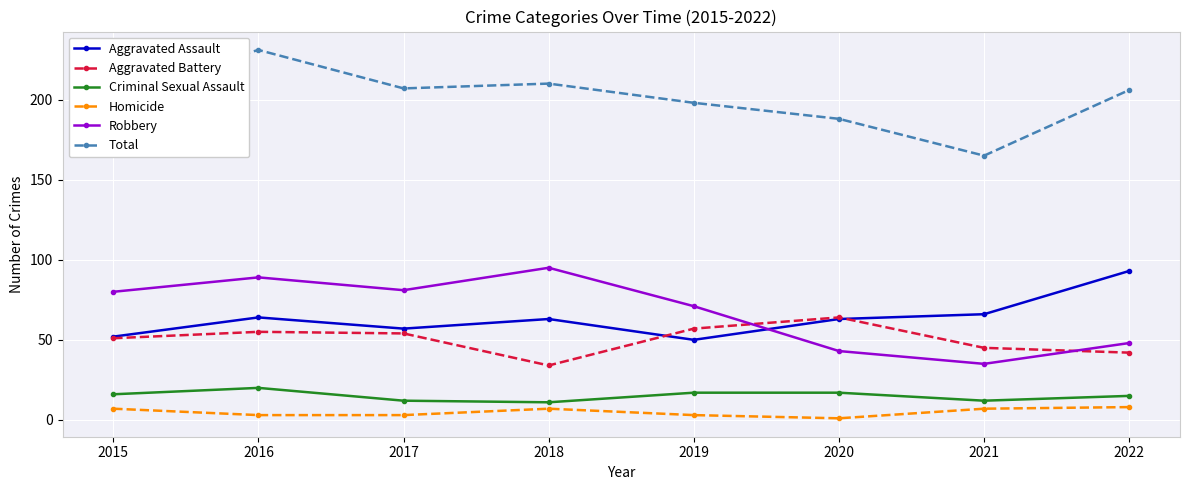

Read the Homicide value at 2022.

8